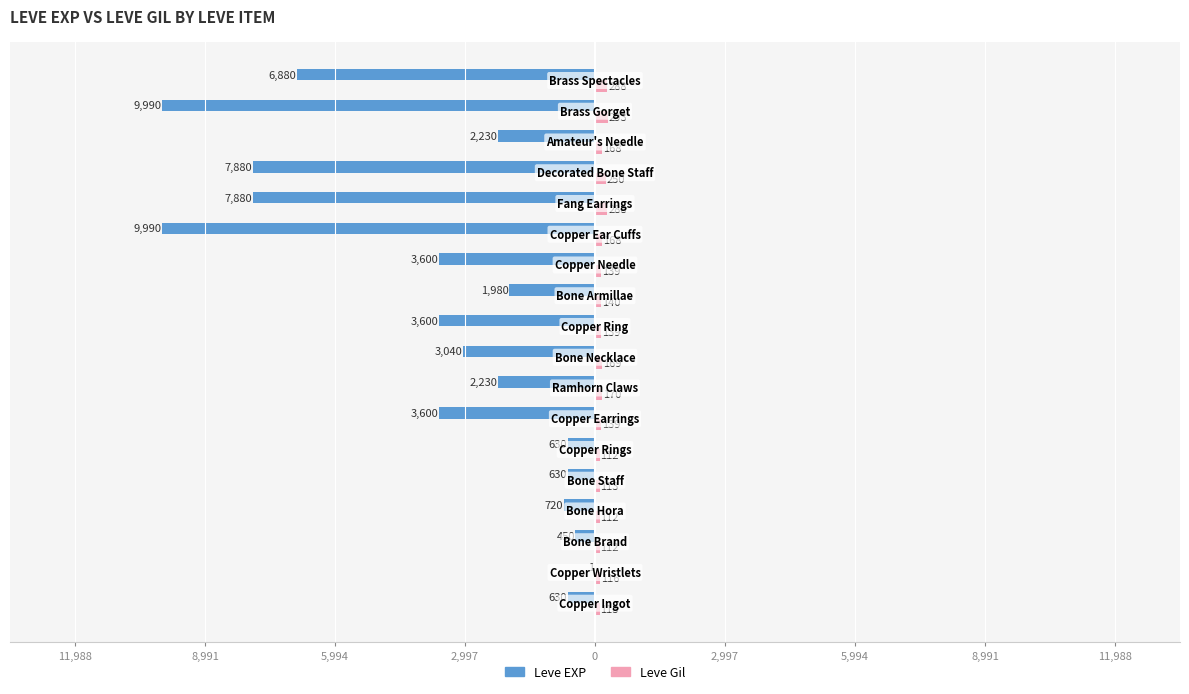

What are all the series names shown in the legend?

Leve EXP, Leve Gil